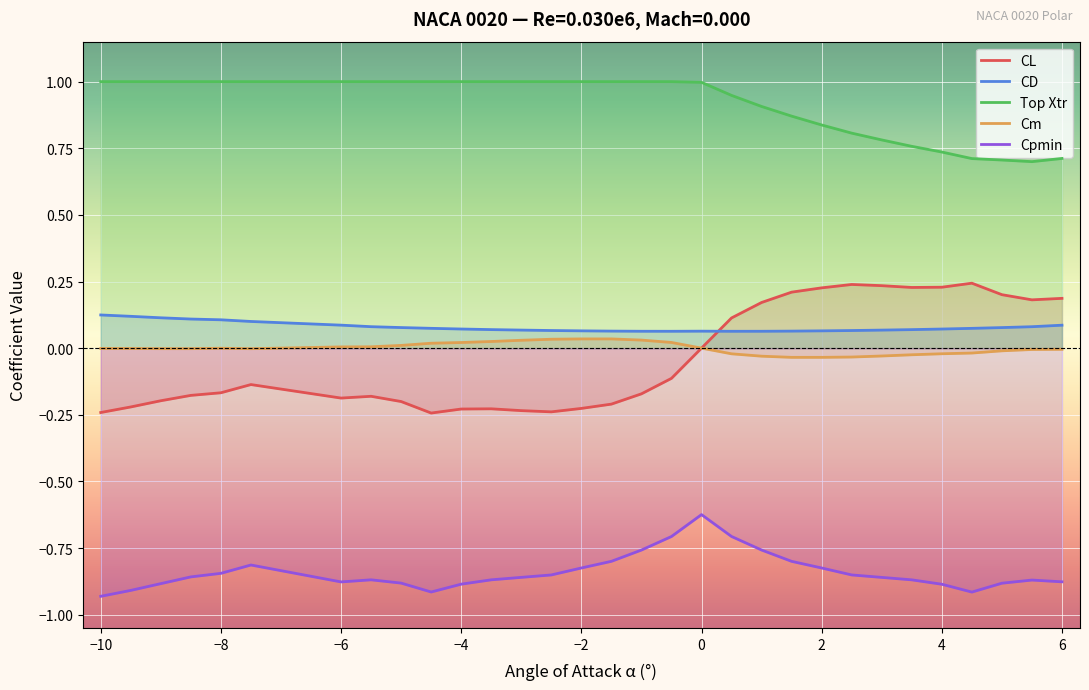

Which series has the widest spread of values?

CL